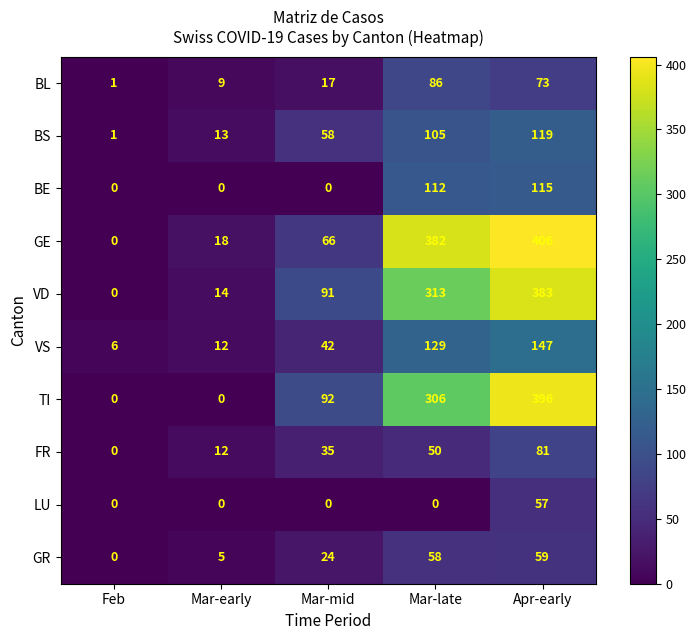

What is the difference between the maximum and minimum values in the VS series?

141